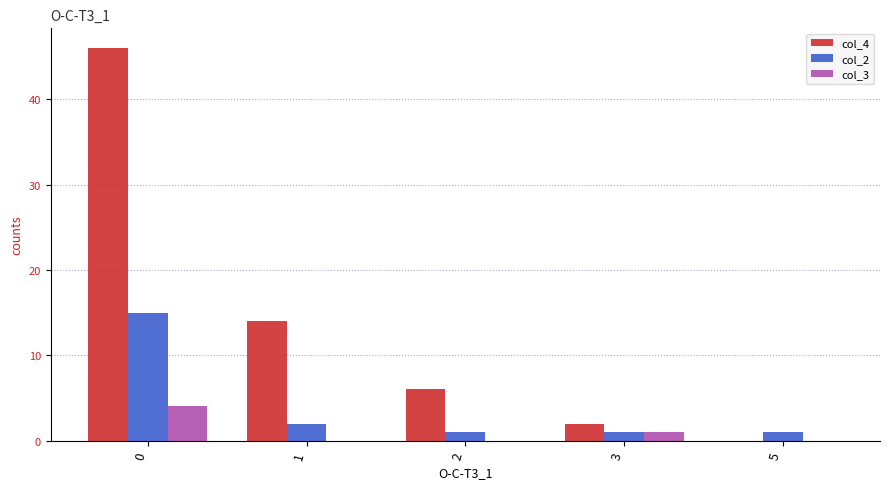

What is the spread (max minus min) of values at 3?

1